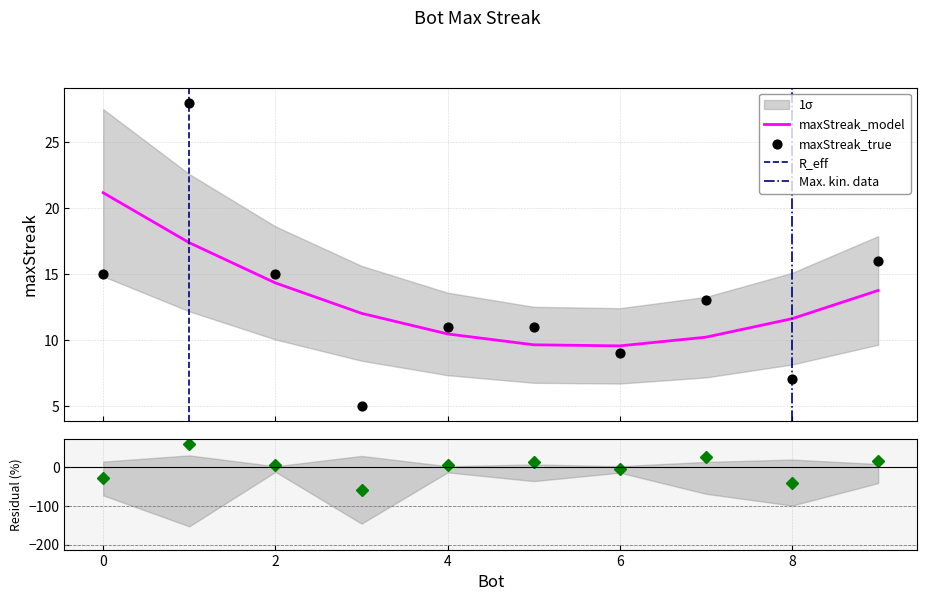

Which has a higher value, 0 or 1?

1